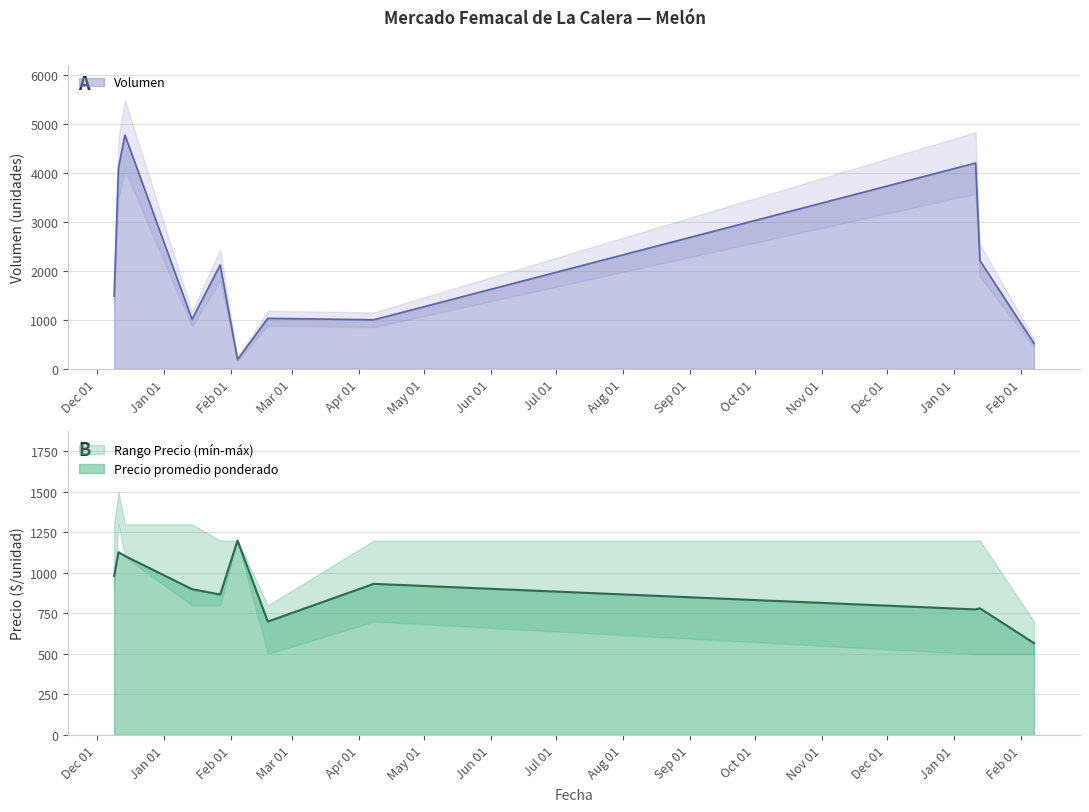

Rank the categories by Volumen value from highest to lowest.

2020-12-14, 2022-01-11, 2020-12-11, 2022-01-13, 2021-01-27, 2020-12-09, 2021-02-18, 2021-01-14, 2021-04-08, 2022-02-07, 2021-02-04